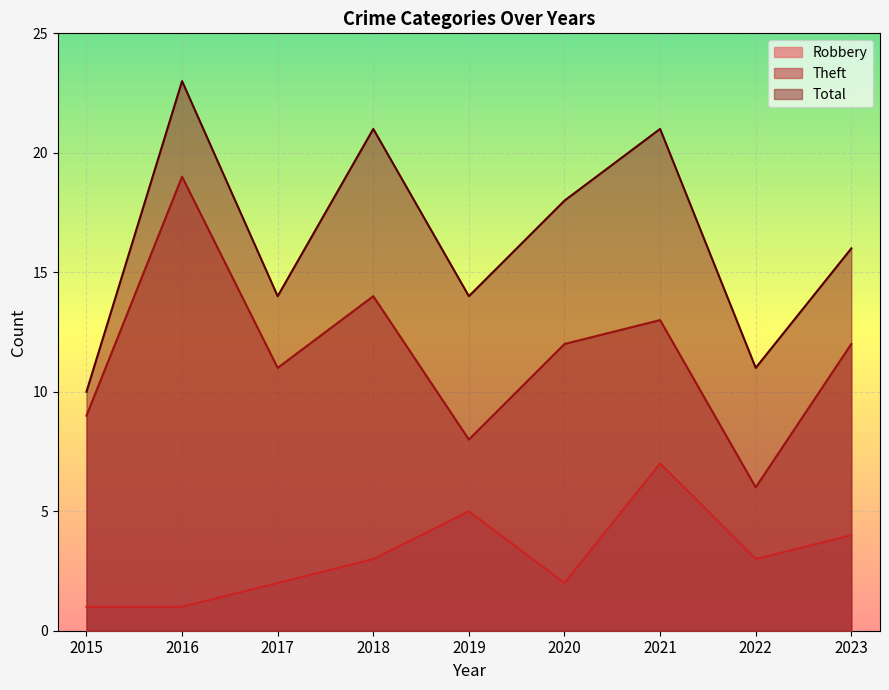

True or false: Theft has more than 2 interior local peaks.

True